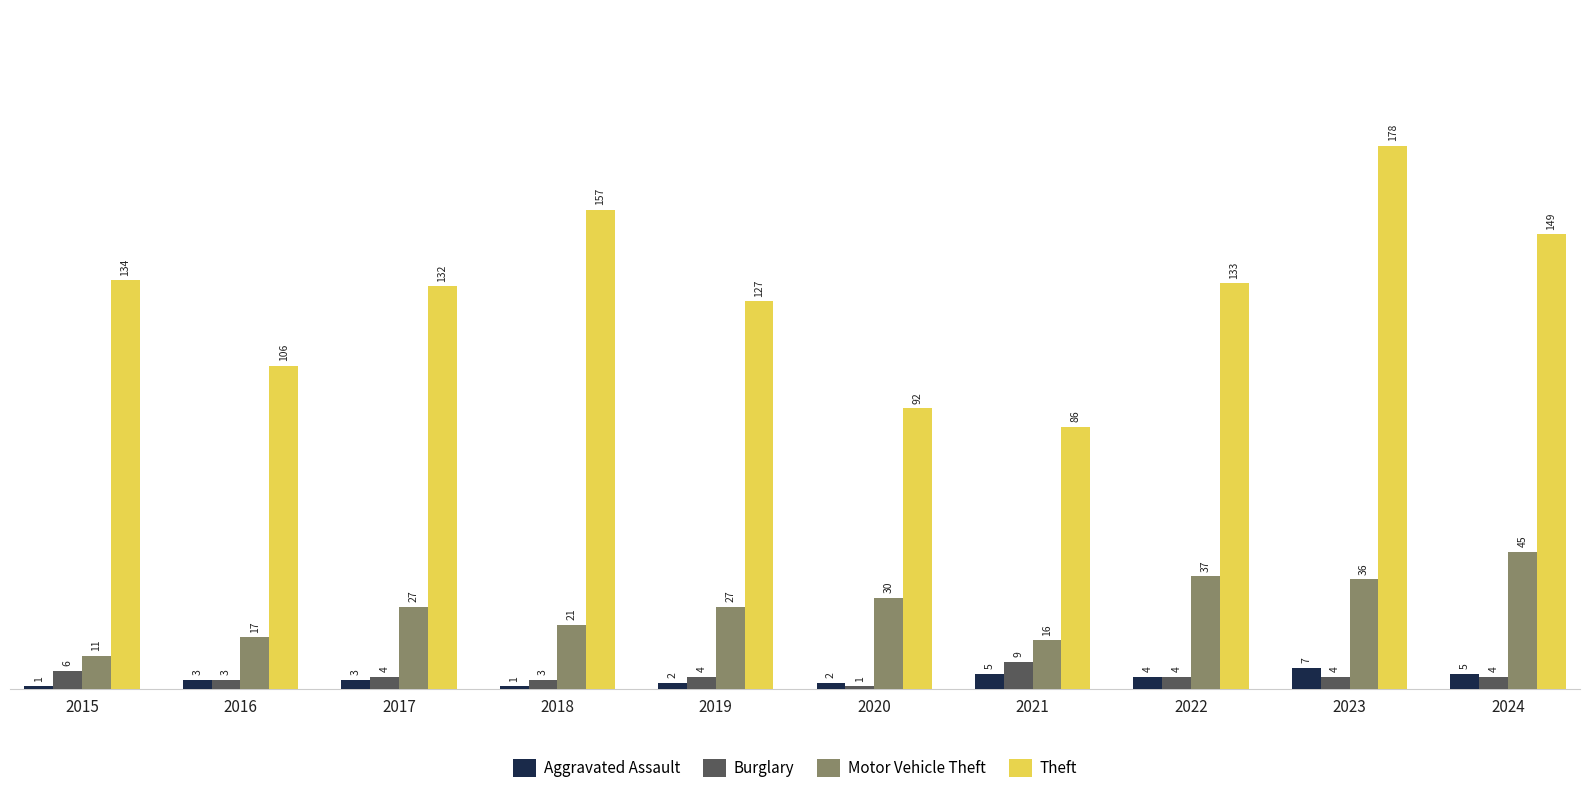

What is the lowest value of the Aggravated Assault series?

1